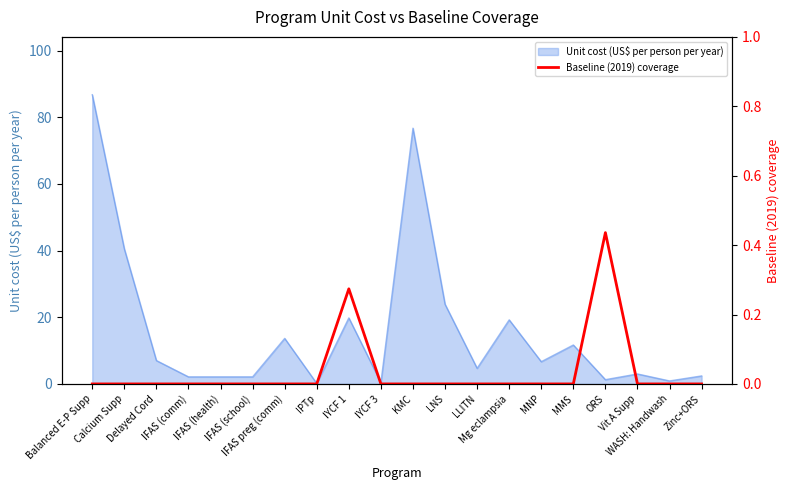

Is it true that the value at MMS is -0.2?

False